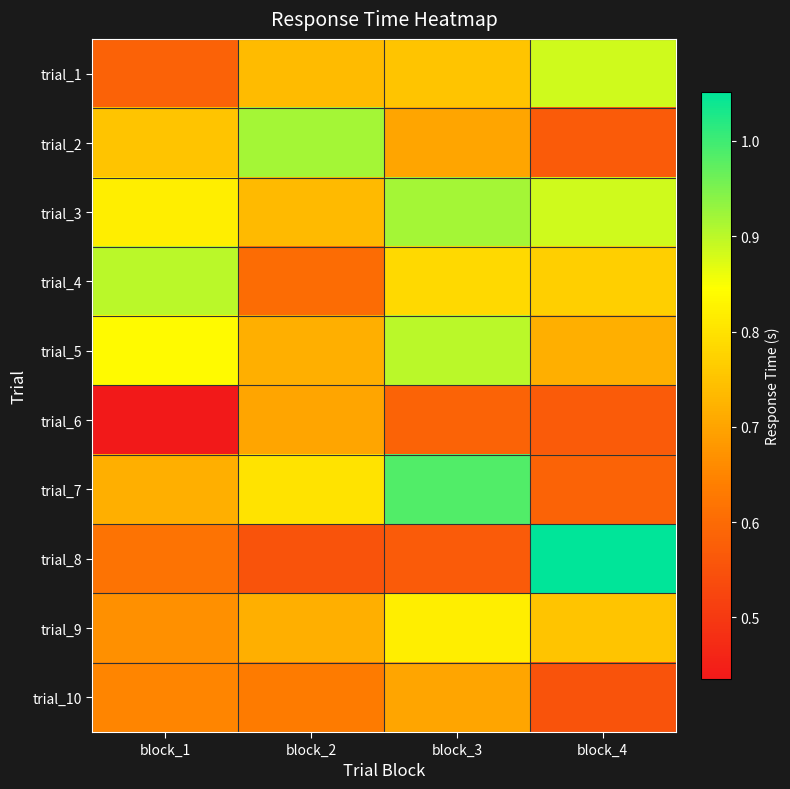

How many series are shown in this chart?

10